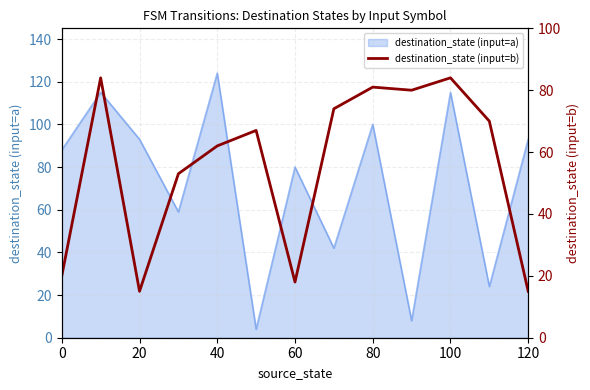

What is the highest value of the destination_state (input=a) series?

124